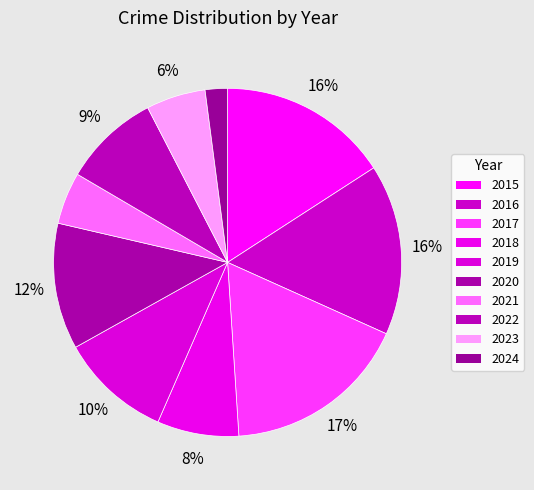

Count the number of slices in the pie.

10